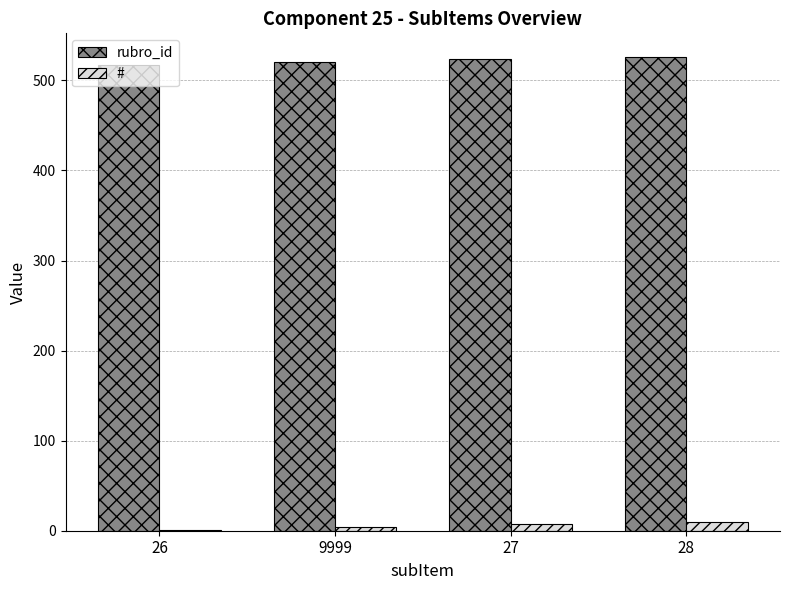

The rubro_id series shows 270 at 27. True or false?

False